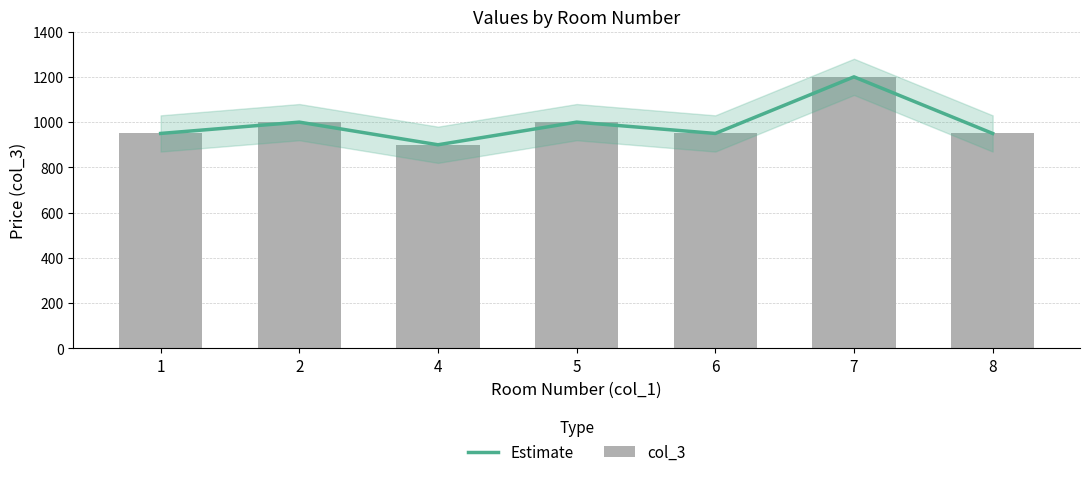

What are all the series names shown in the legend?

Estimate, col_3